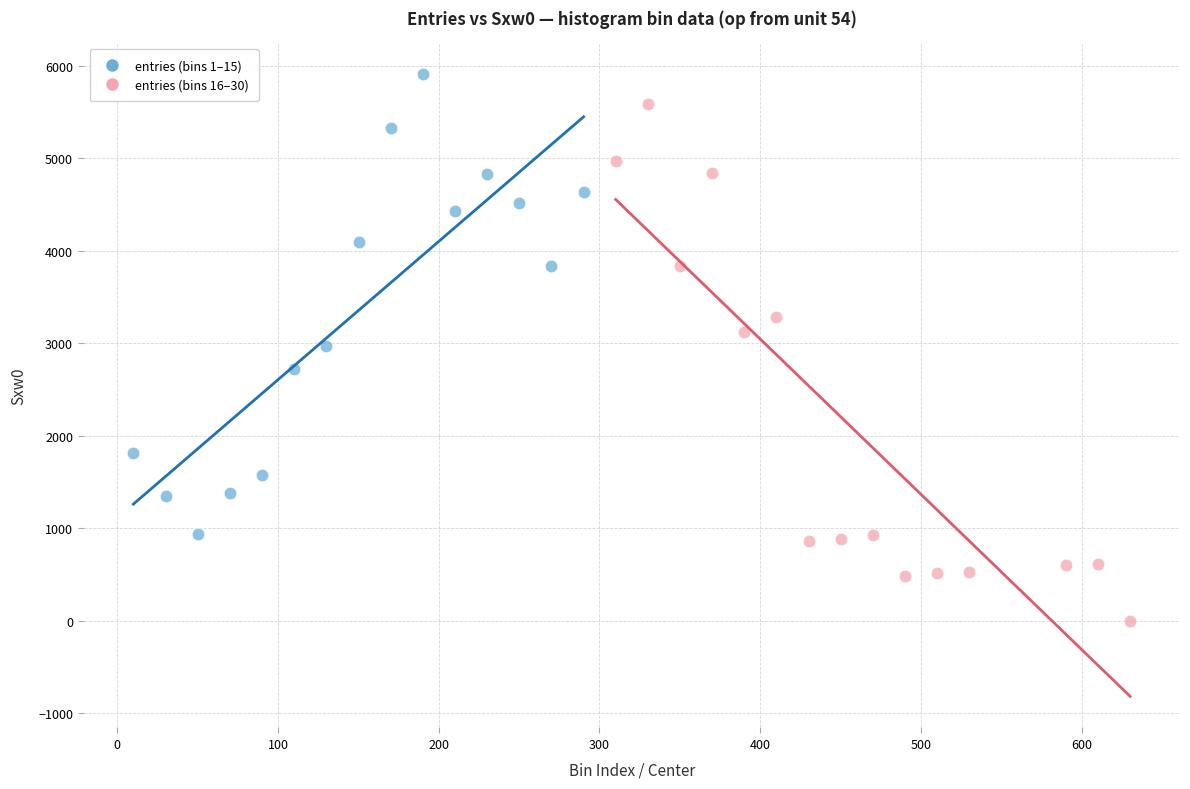

Which series reaches the minimum Y coordinate?

entries (bins 16–30)